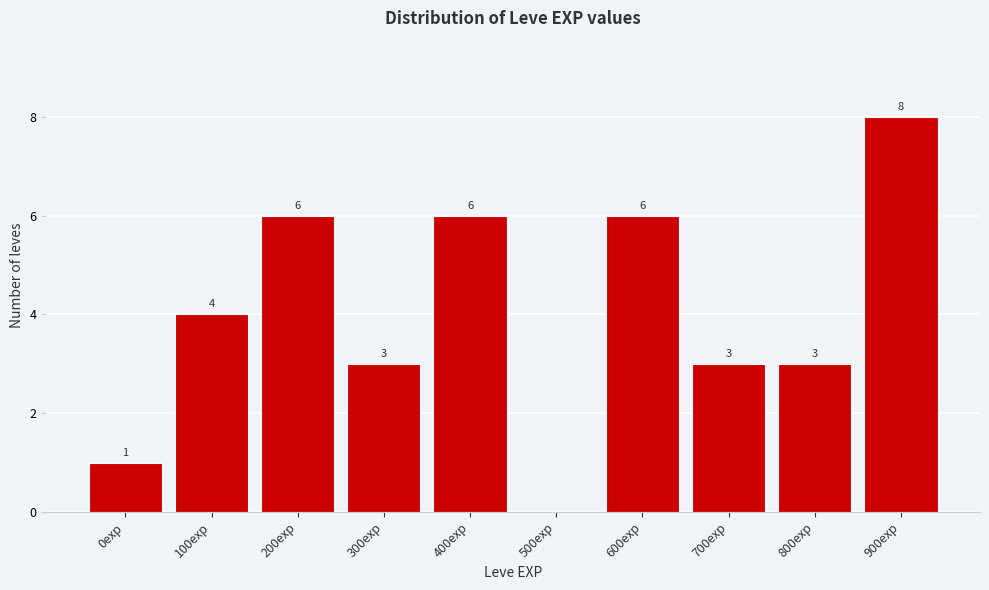

Reading left to right, what are all the values shown in this chart?

0exp=1	100exp=4	200exp=6	300exp=3	400exp=6	500exp=0	600exp=6	700exp=3	800exp=3	900exp=8